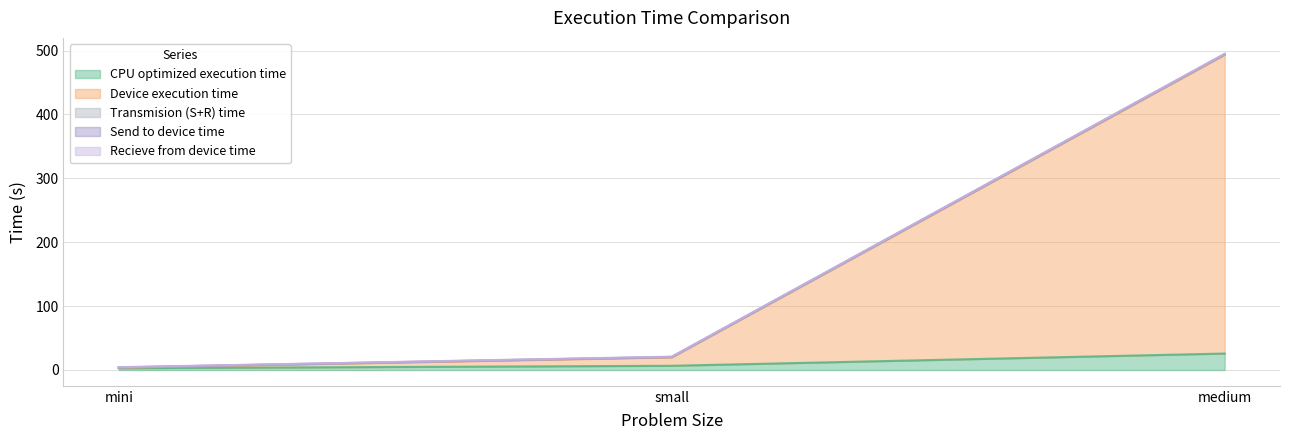

At how many categories does at least one series exceed 325?

1